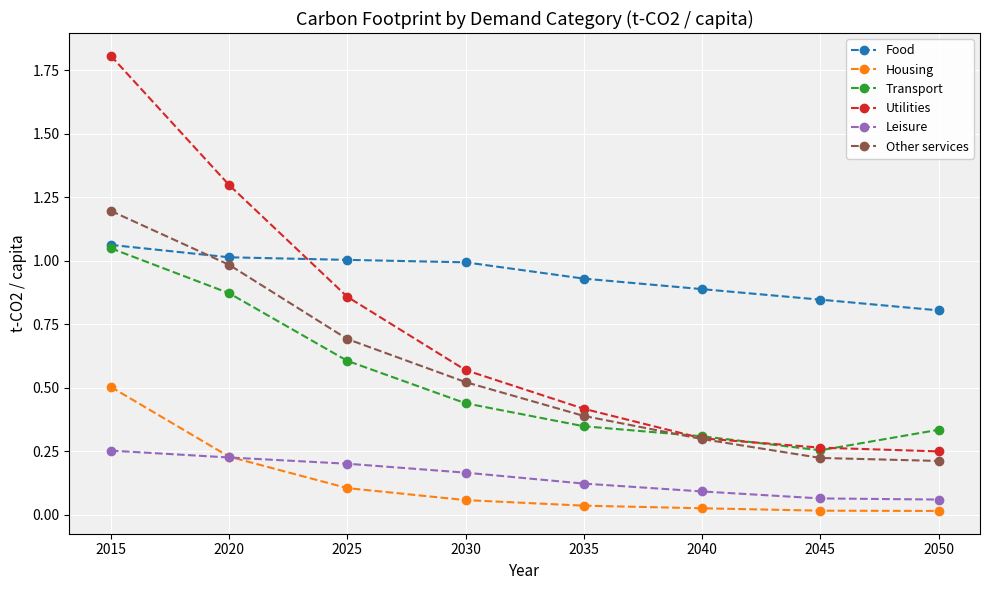

Is the value of Leisure at 2040 greater than the value of Transport at 2015?

No